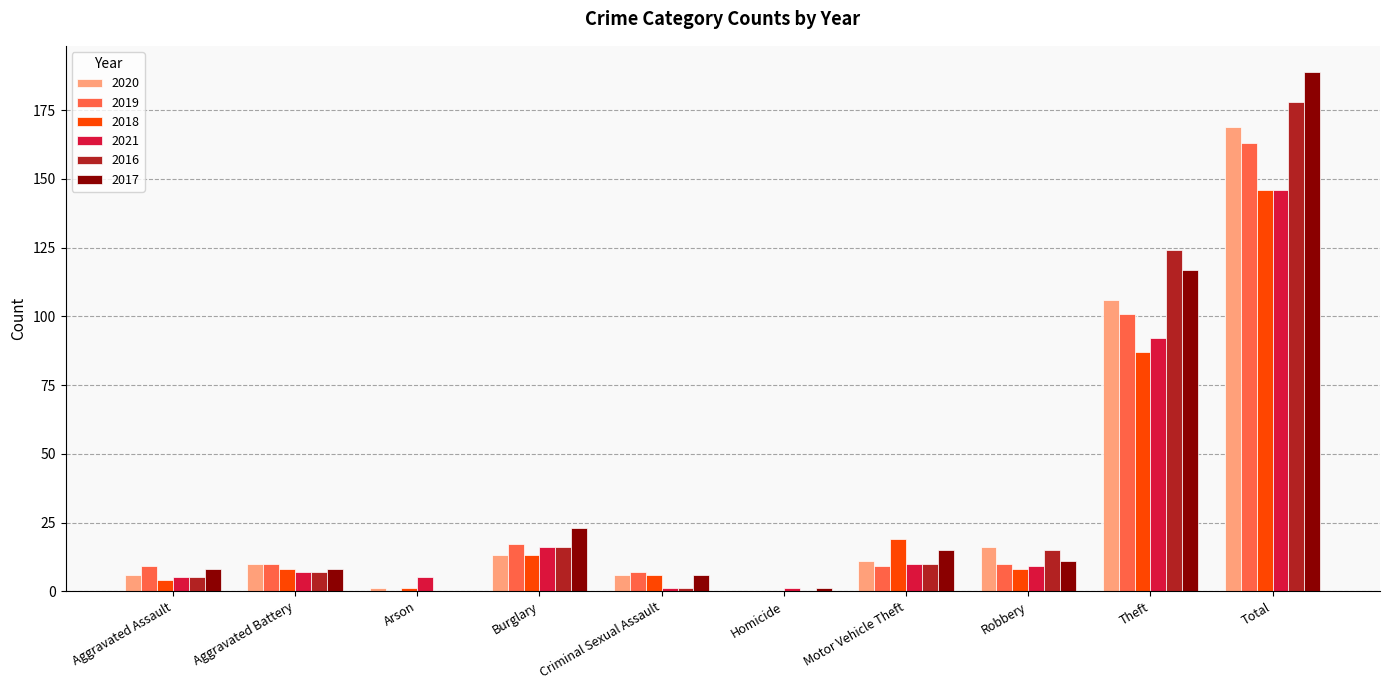

Reading left to right, what are all the values shown in this chart?

2020: 6	10	1	13	6	0	11	16	106	169
2019: 9	10	0	17	7	0	9	10	101	163
2018: 4	8	1	13	6	0	19	8	87	146
2021: 5	7	5	16	1	1	10	9	92	146
2016: 5	7	0	16	1	0	10	15	124	178
2017: 8	8	0	23	6	1	15	11	117	189